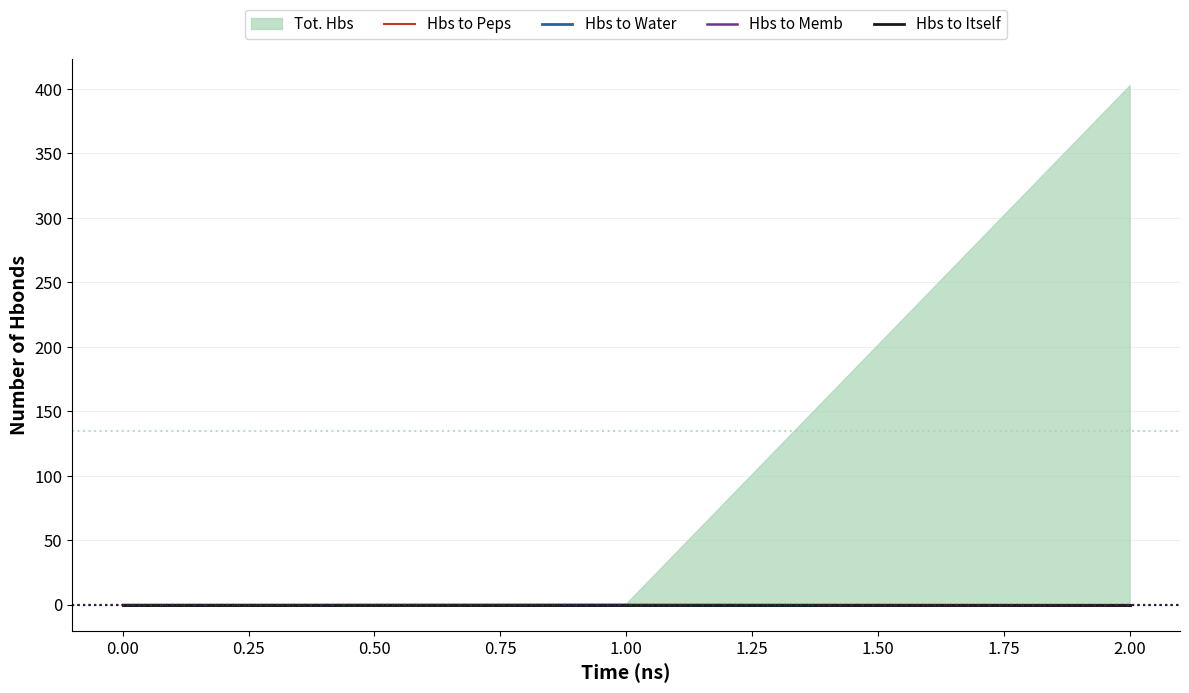

Rank the series at 1.00 from highest to lowest value.

Hbs to Peps, Hbs to Water, Hbs to Memb, Hbs to Itself